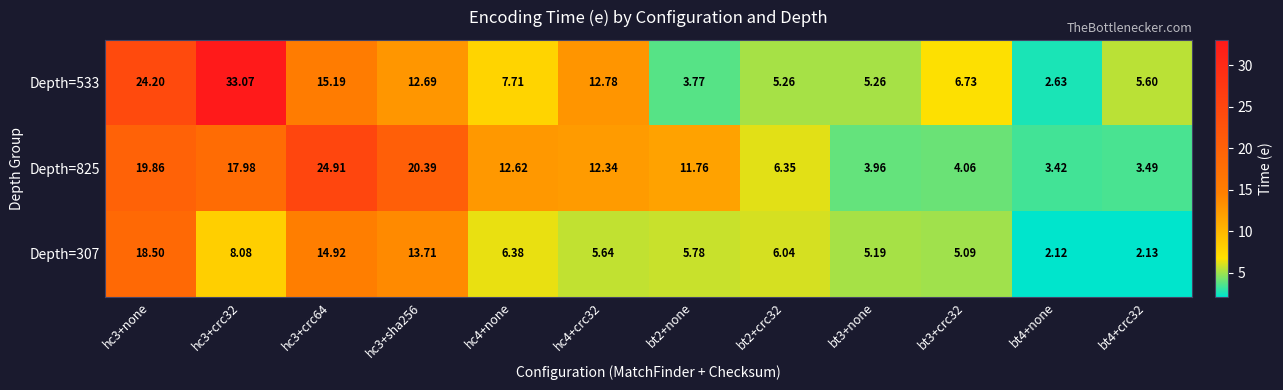

Is the value of Depth=533 at bt2+crc32 greater than the value of Depth=825 at bt3+none?

Yes